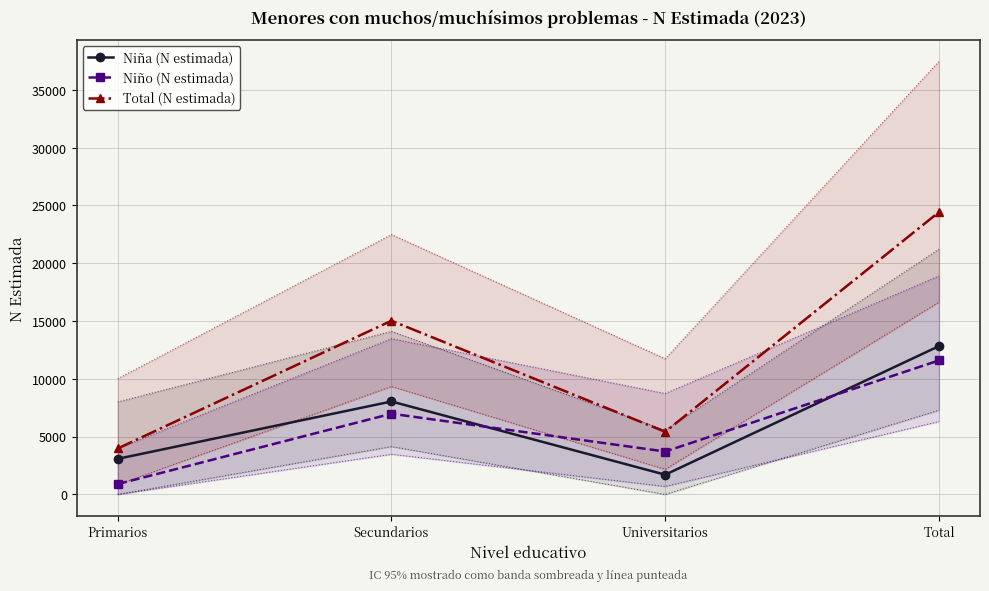

Which series has the largest total across all categories?

Total (N estimada)